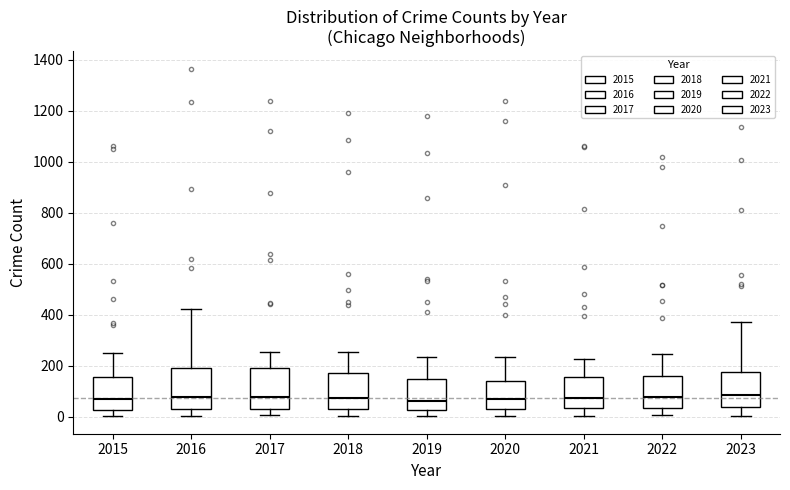

Where is the lower edge of the box at x = 2022 on the y-axis? The values are not printed on the chart, so give them approximately, as read against the axis.

40